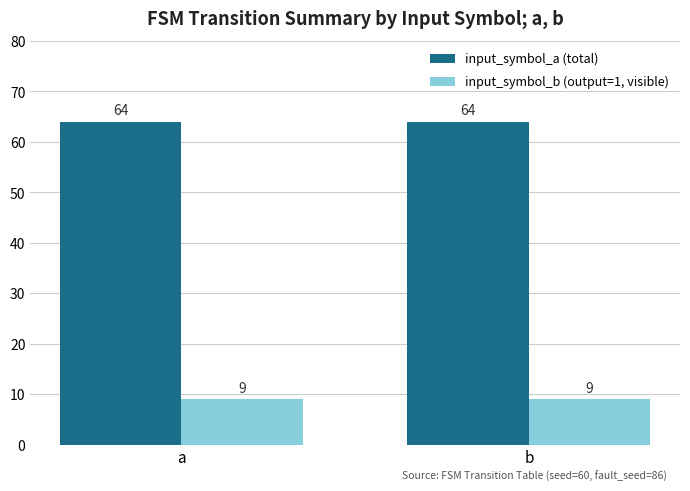

What is the spread (max minus min) of values at b?

55